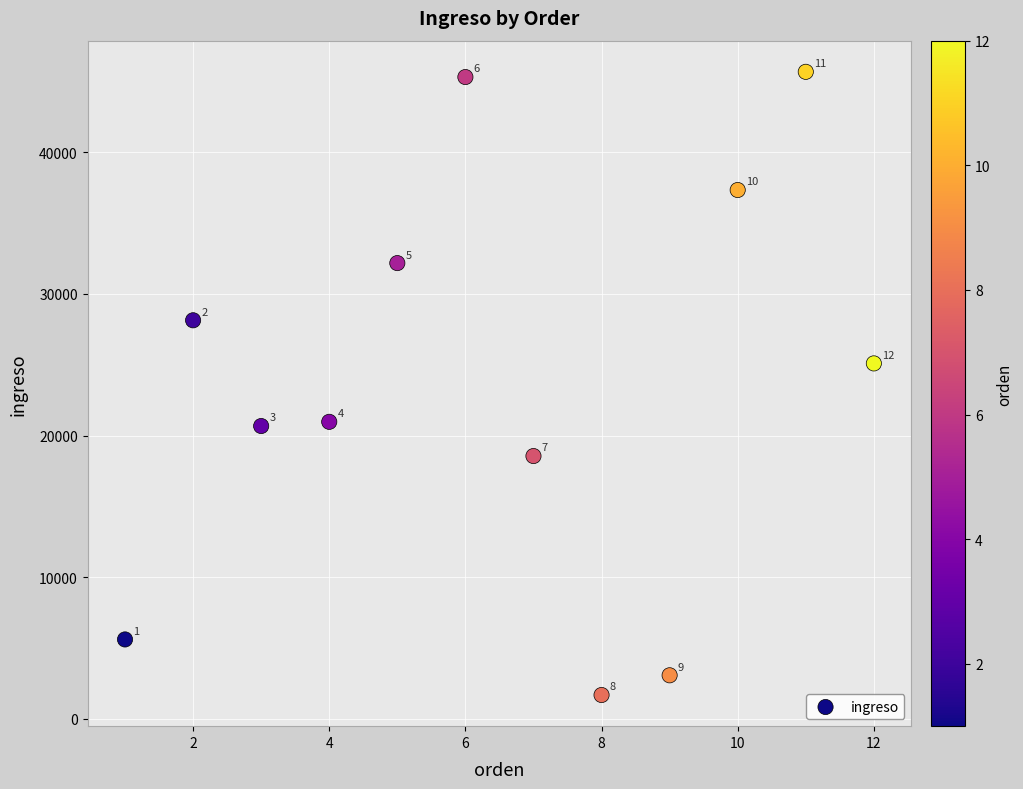

What Y value in the scatter plot is closest to 23679?

25093.1